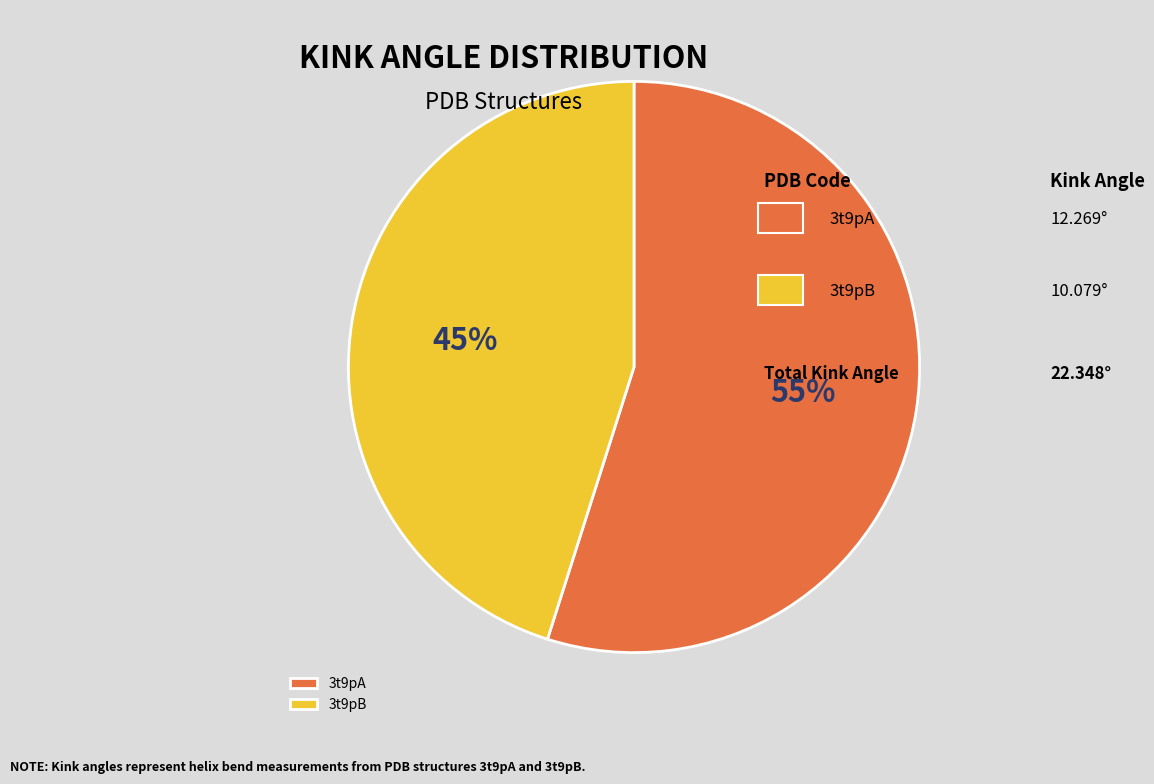

What is the smallest slice in the pie chart?

3t9pB